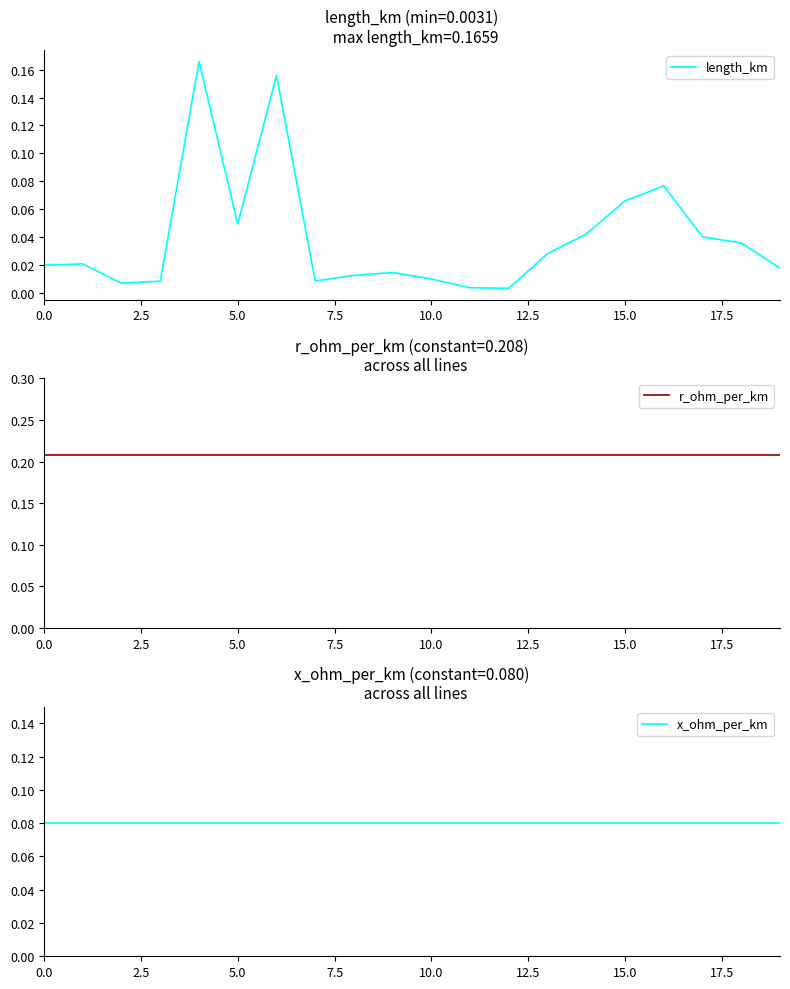

How many interior local valleys does the length_km series have?

4